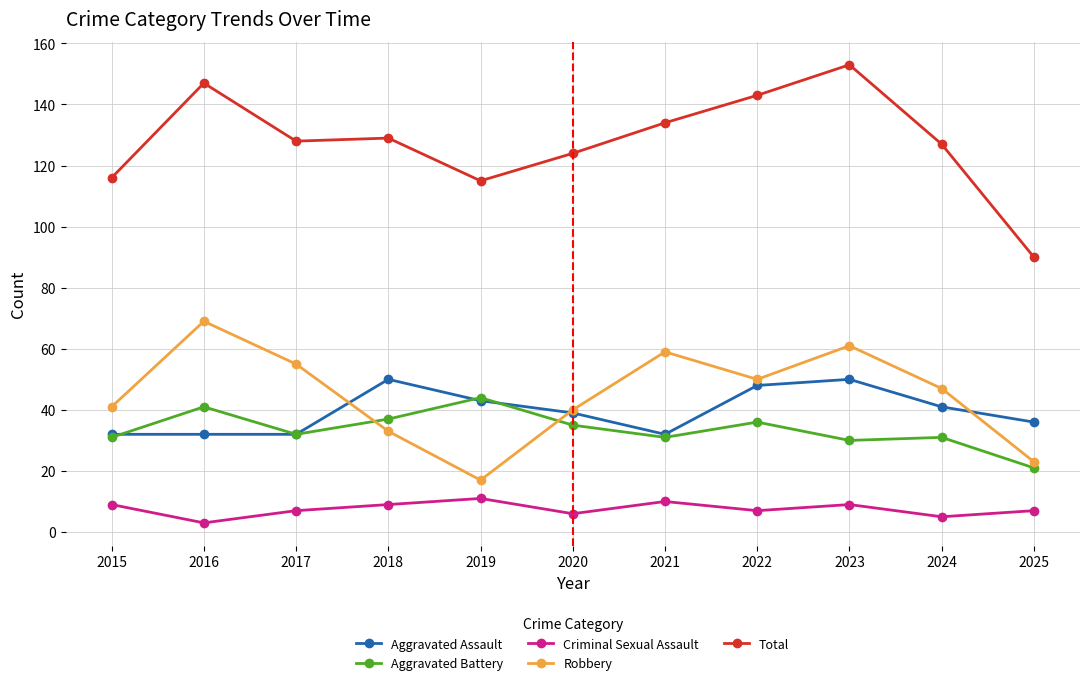

Reading left to right, transcribe all the data shown in this chart.

Aggravated Assault: 2015=32	2016=32	2017=32	2018=50	2019=43	2020=39	2021=32	2022=48	2023=50	2024=41	2025=36
Aggravated Battery: 2015=31	2016=41	2017=32	2018=37	2019=44	2020=35	2021=31	2022=36	2023=30	2024=31	2025=21
Criminal Sexual Assault: 2015=9	2016=3	2017=7	2018=9	2019=11	2020=6	2021=10	2022=7	2023=9	2024=5	2025=7
Robbery: 2015=41	2016=69	2017=55	2018=33	2019=17	2020=40	2021=59	2022=50	2023=61	2024=47	2025=23
Total: 2015=116	2016=147	2017=128	2018=129	2019=115	2020=124	2021=134	2022=143	2023=153	2024=127	2025=90